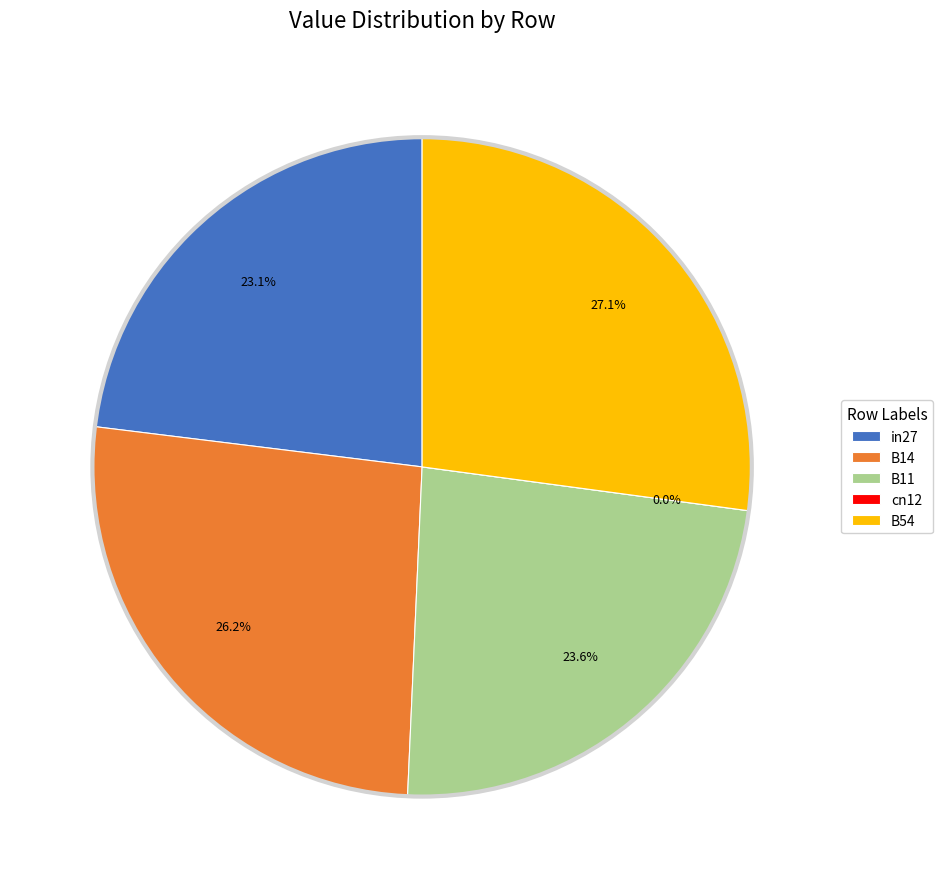

Which slice is the largest?

B54